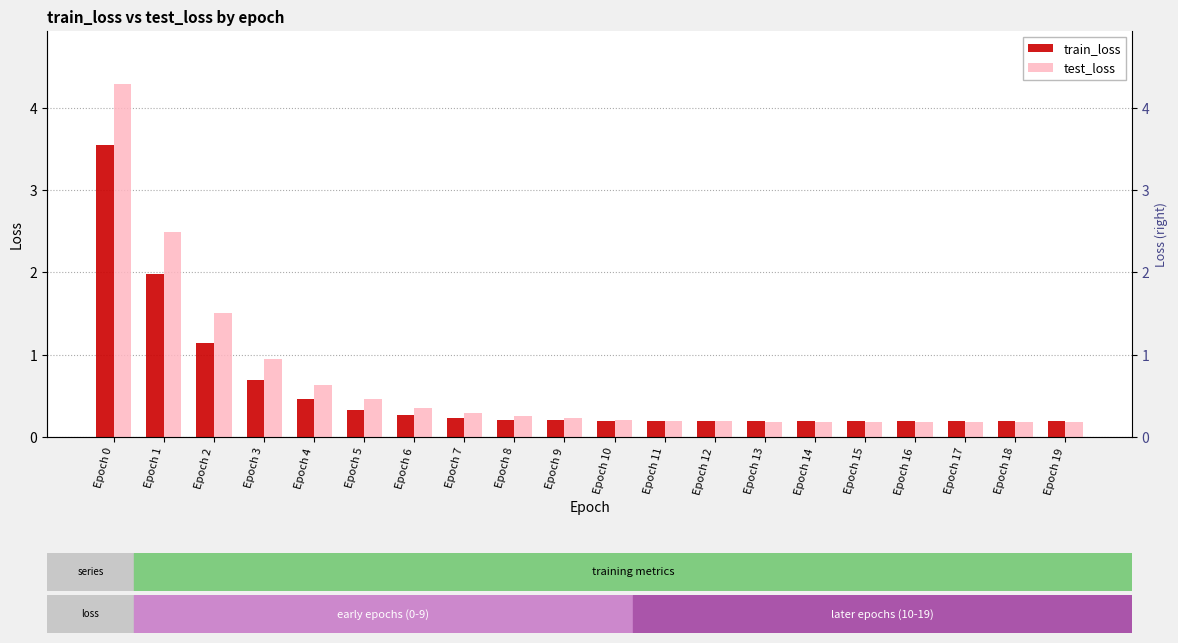

At how many categories does at least one series exceed 3?

1